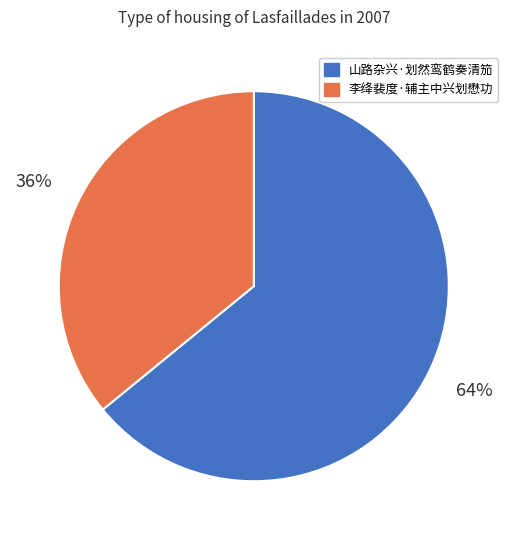

Which has a higher value, 山路杂兴·划然鸾鹤奏清笳 or 李绛裴度·辅主中兴划懋功?

山路杂兴·划然鸾鹤奏清笳